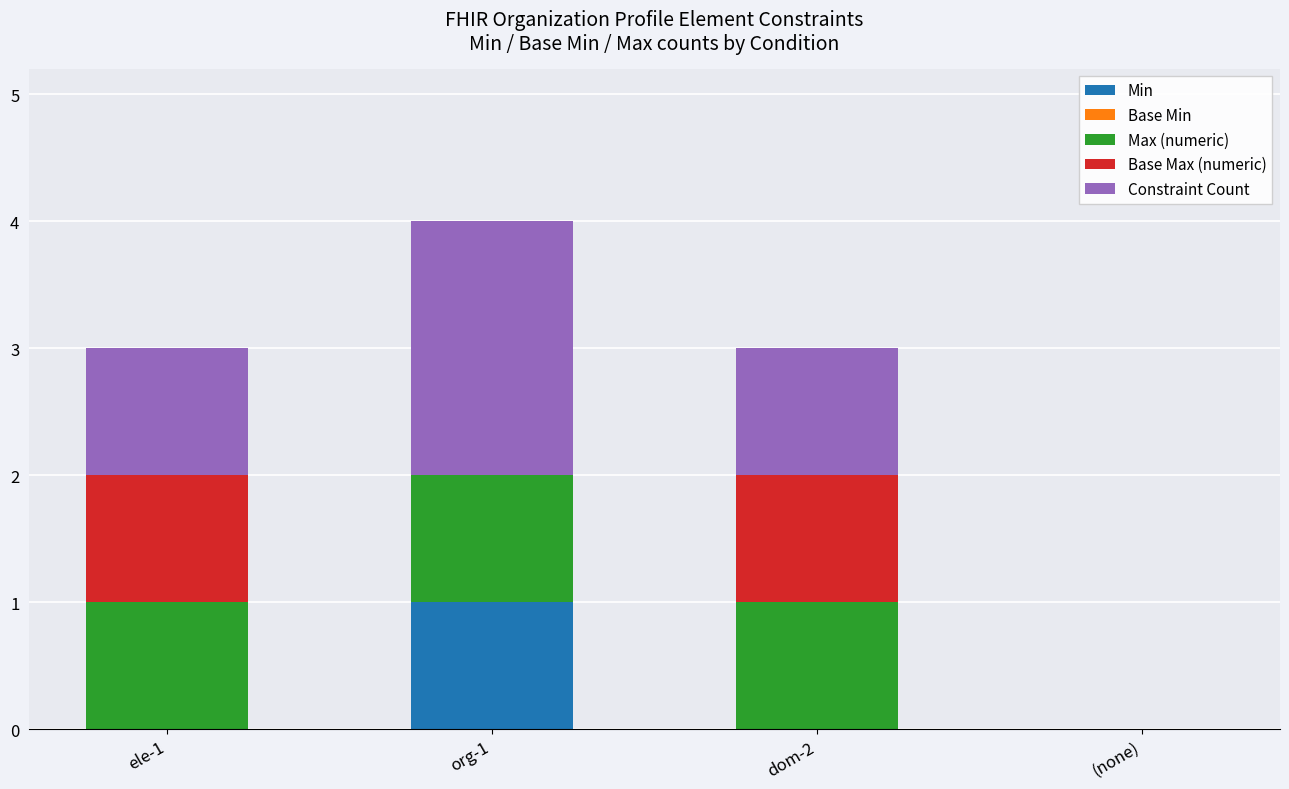

What is the total value across all series at dom-2?

3